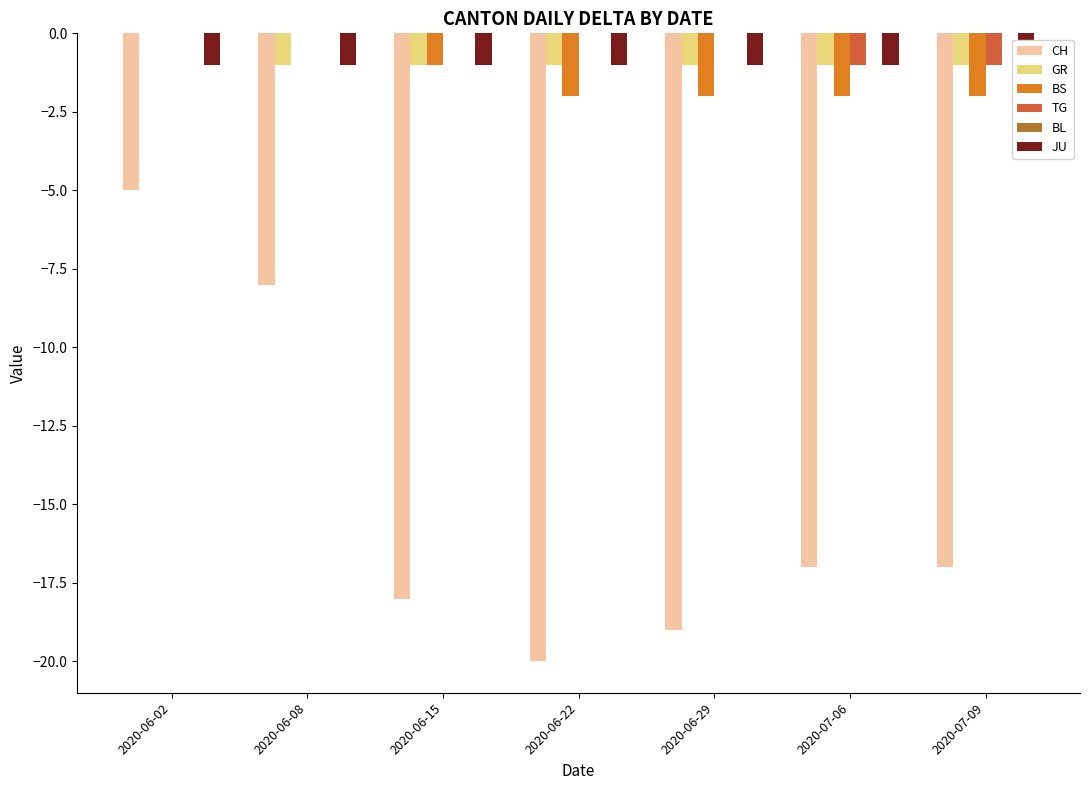

At which label does BS reach its peak?

2020-06-02